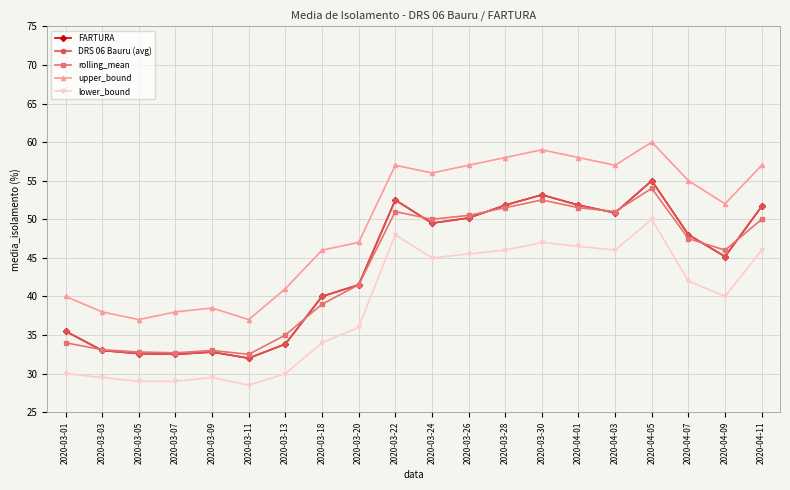

What is the difference between the upper_bound values at 2020-04-11 and 2020-03-09?

18.5